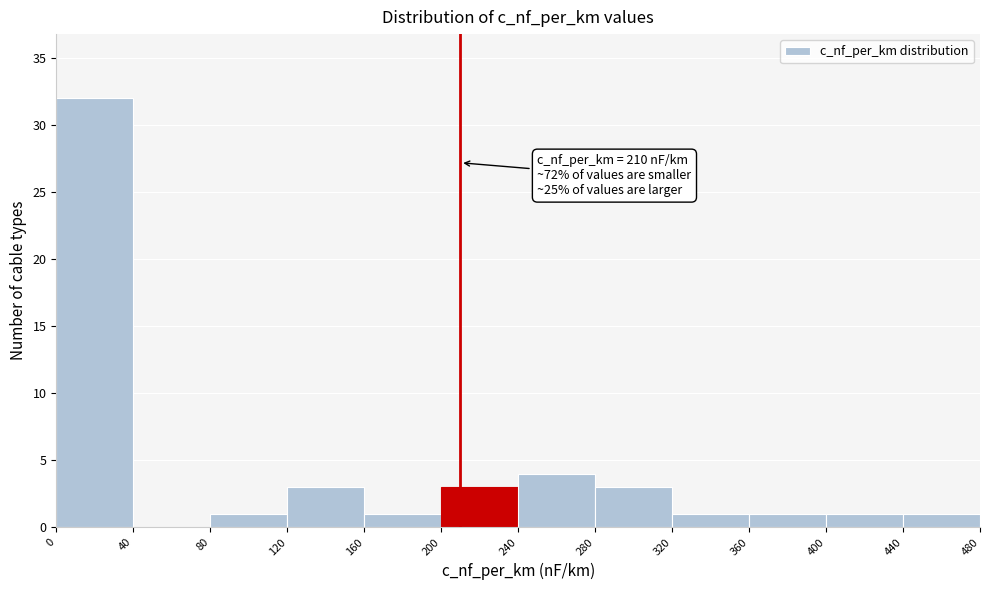

Over which range of the x-axis is the bar tallest?

0 to 40